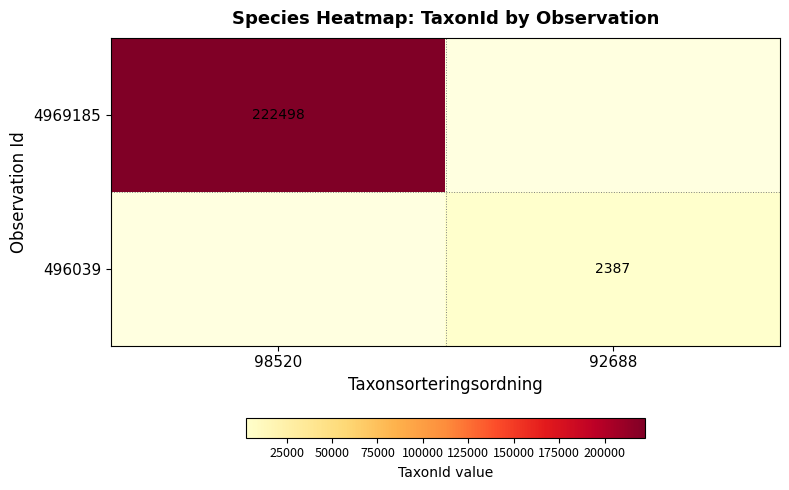

At how many categories does at least one series exceed 133734?

1